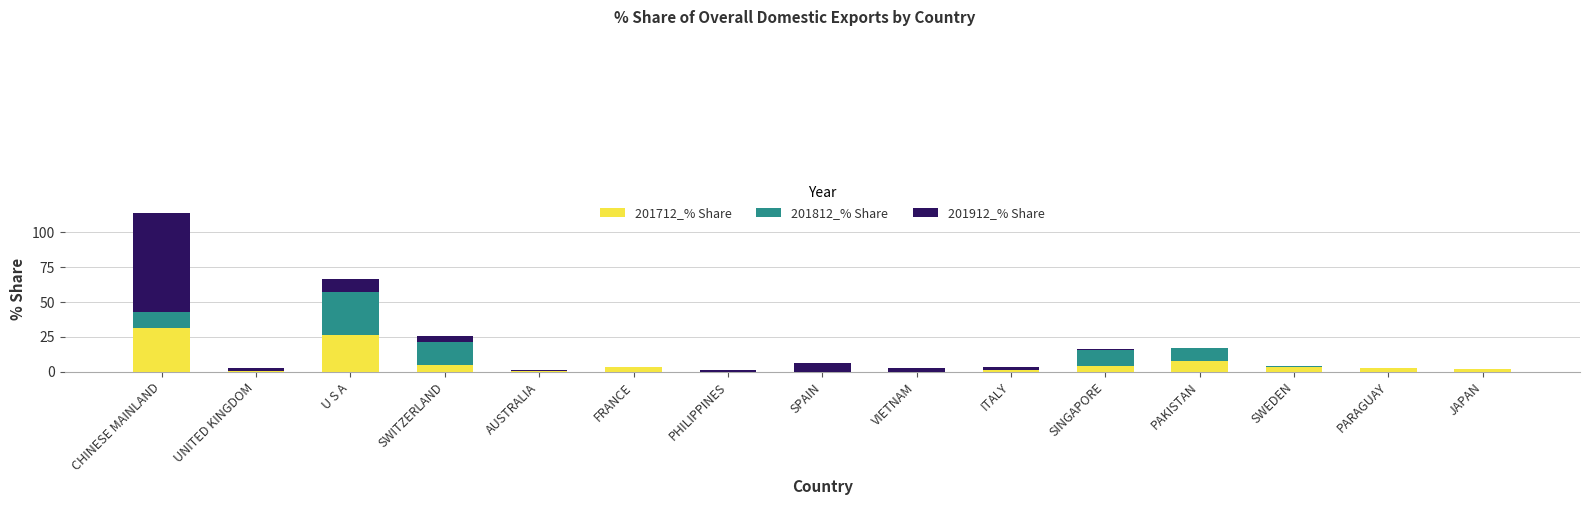

How many data points does each series have?

15